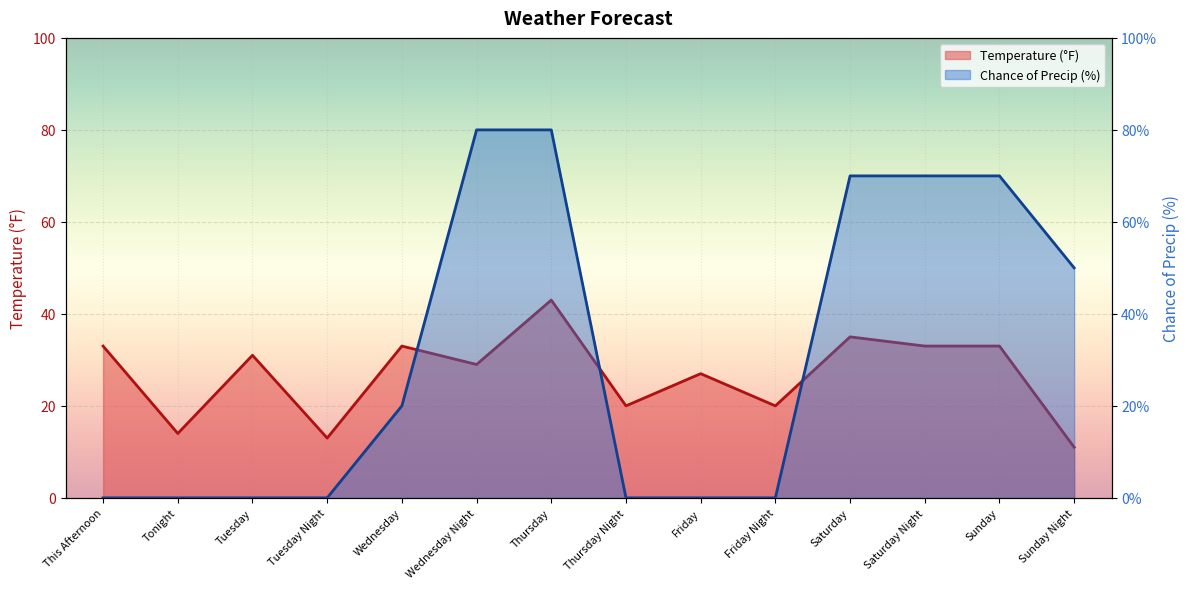

Which label corresponds to the largest value in the chart?

Wednesday Night